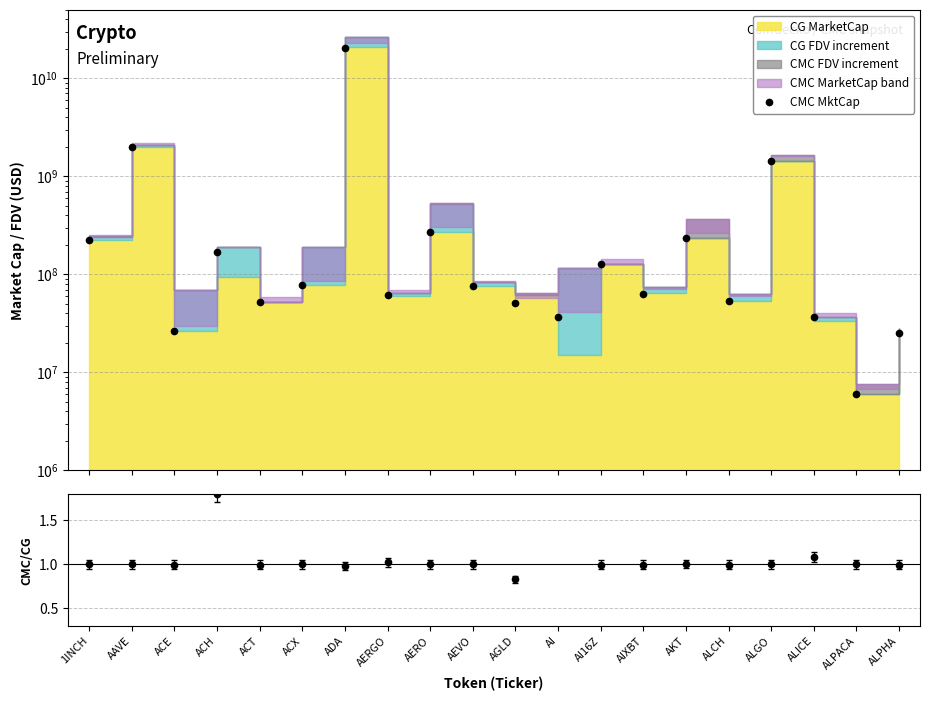

How many points are lower than both their immediate neighbors (excluding endpoints)?

7